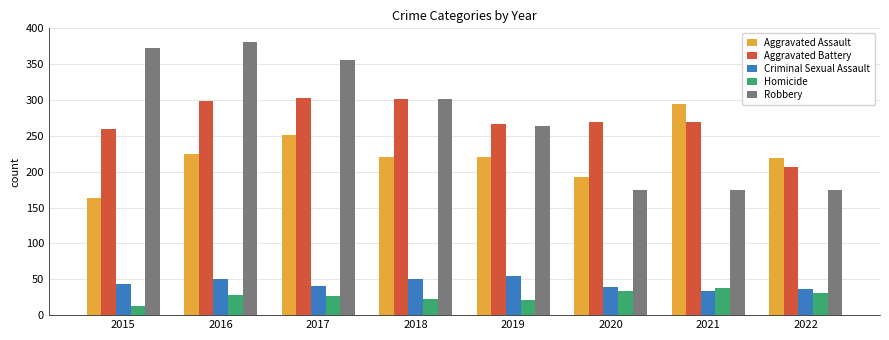

What is the difference between the second highest and second lowest values in the Robbery series?

197